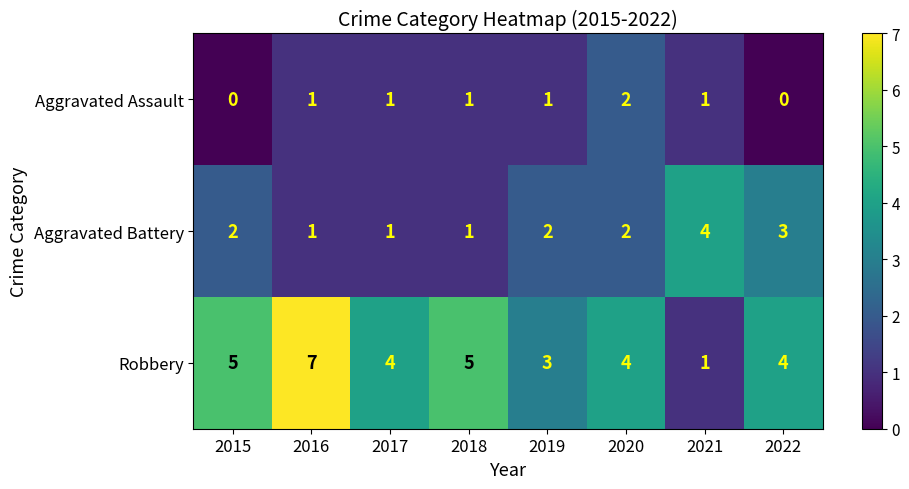

Reading left to right, extract all data points from this chart.

Aggravated Assault: 2015=0	2016=1	2017=1	2018=1	2019=1	2020=2	2021=1	2022=0
Aggravated Battery: 2015=2	2016=1	2017=1	2018=1	2019=2	2020=2	2021=4	2022=3
Robbery: 2015=5	2016=7	2017=4	2018=5	2019=3	2020=4	2021=1	2022=4